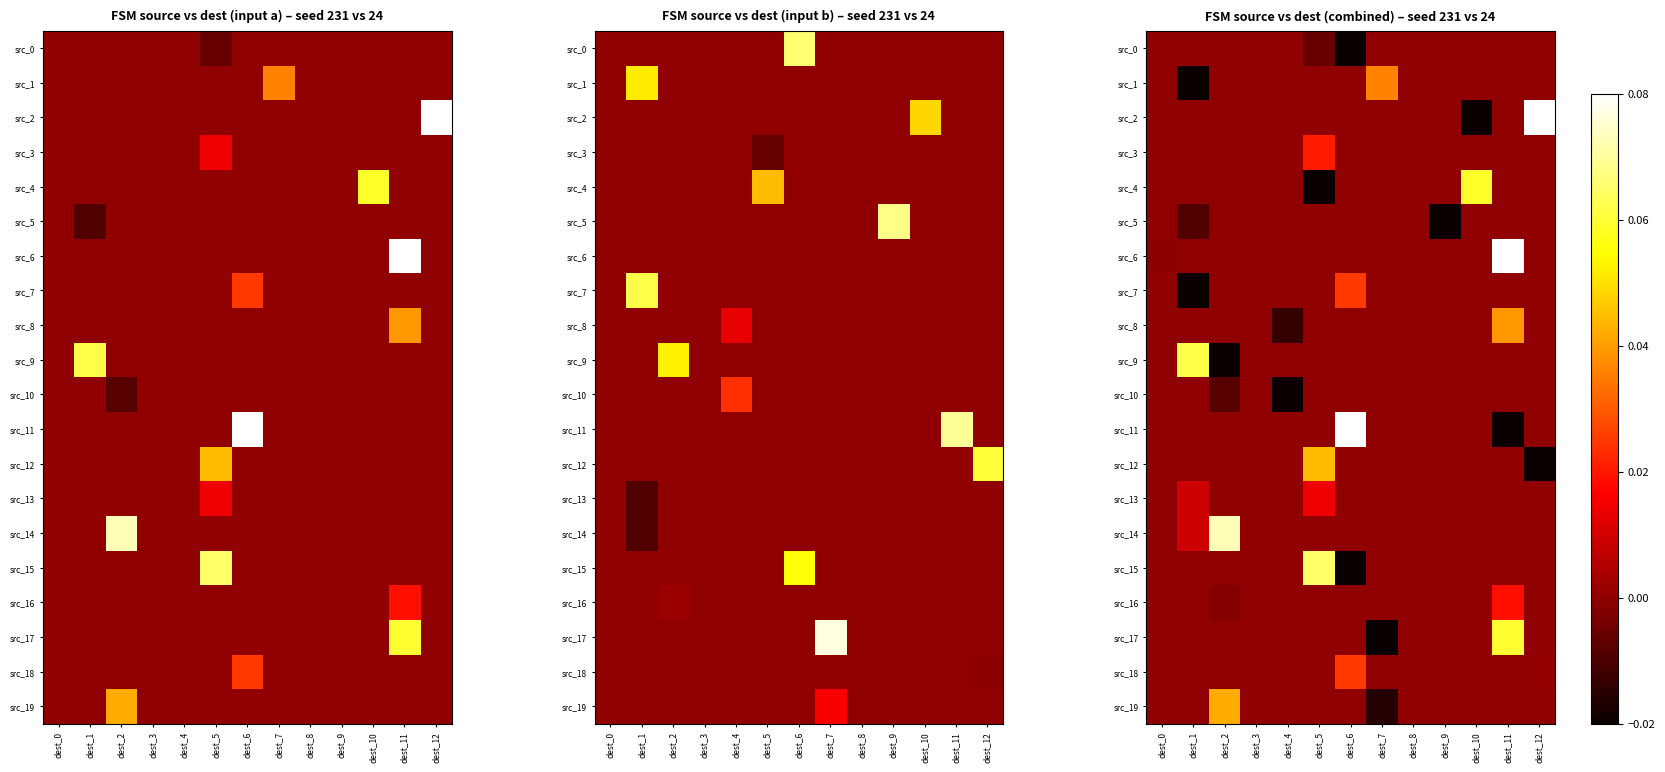

At which category is the sum across all series the highest?

dest_11